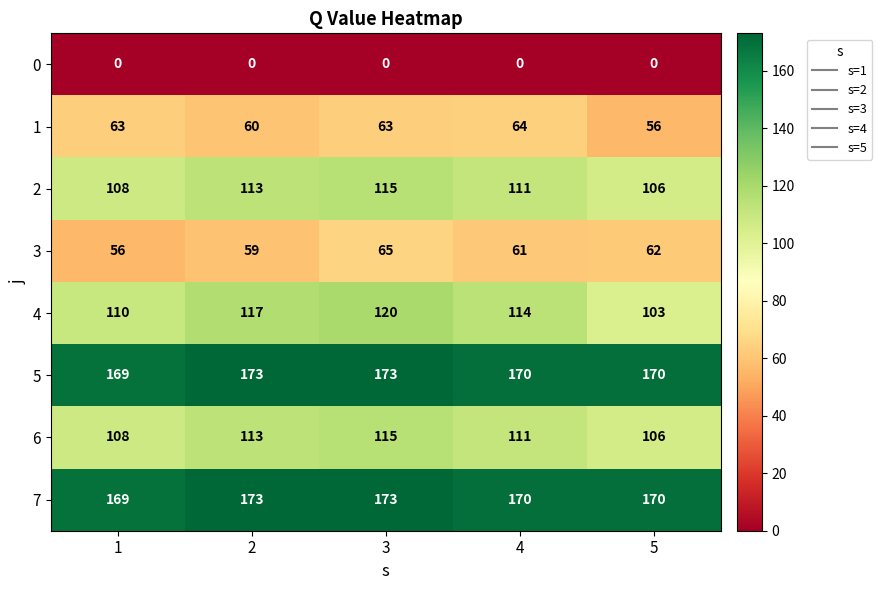

Is it true that 2 equals 59 at 4?

False